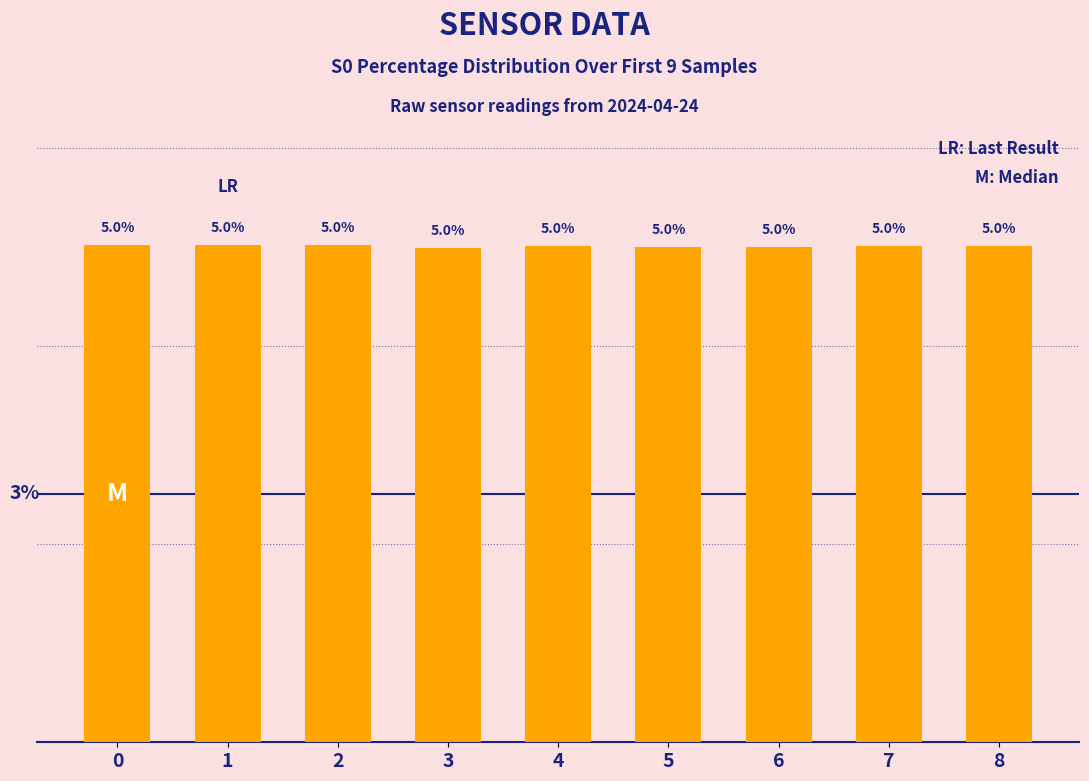

Are the bars grouped side by side (vs. stacked)?

No